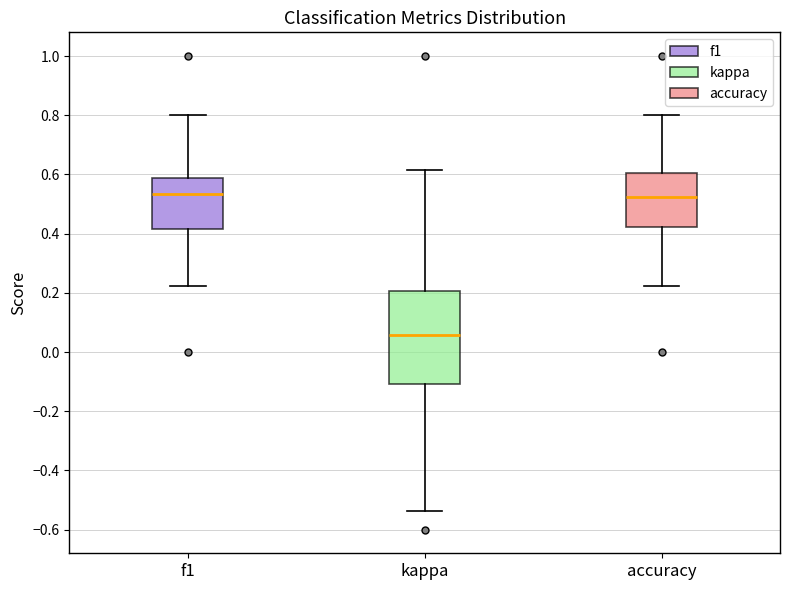

Where does the median line of the box for kappa sit on the y-axis? The values are not printed on the chart, so give them approximately, as read against the axis.

0.06